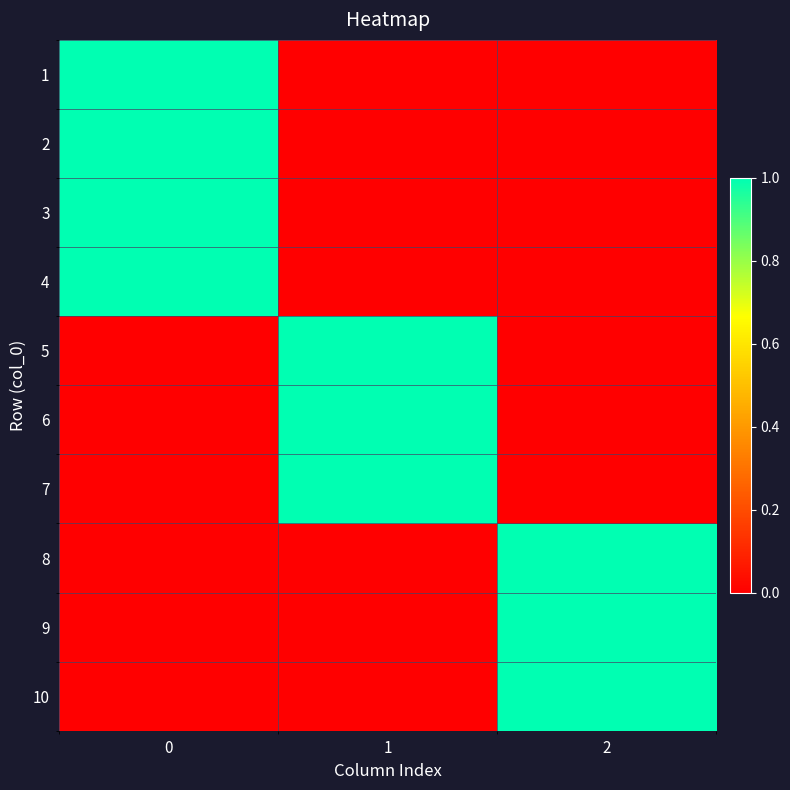

How many distinct data groups are displayed?

10